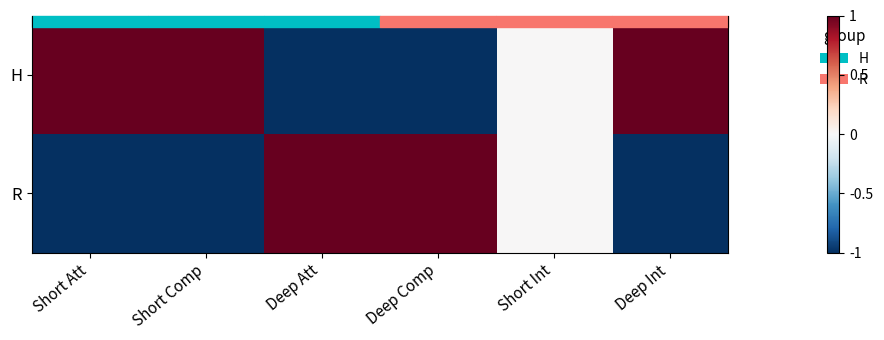

True or false: R has a value of 0 at Deep Att.

False